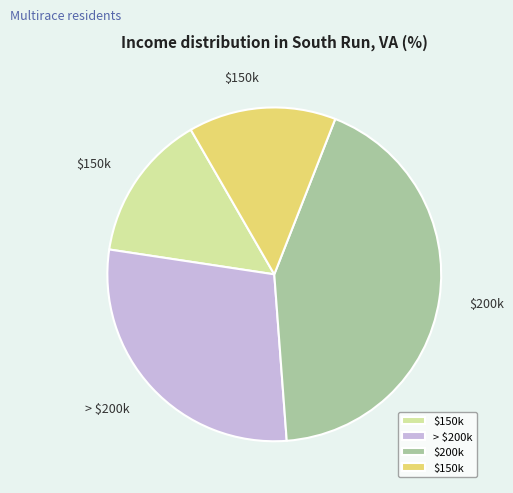

How many segments does this pie chart have?

4